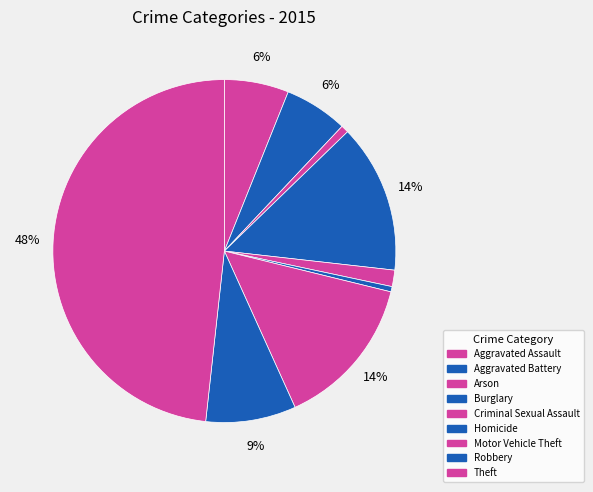

Count the number of slices in the pie.

9